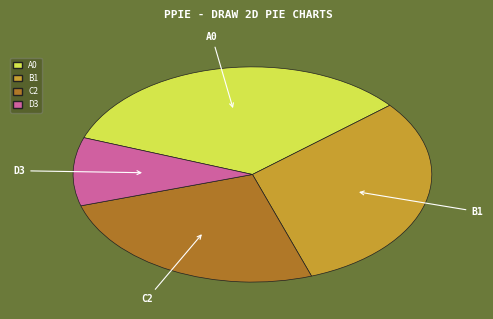

Is there any slice that represents more than half of the pie?

No